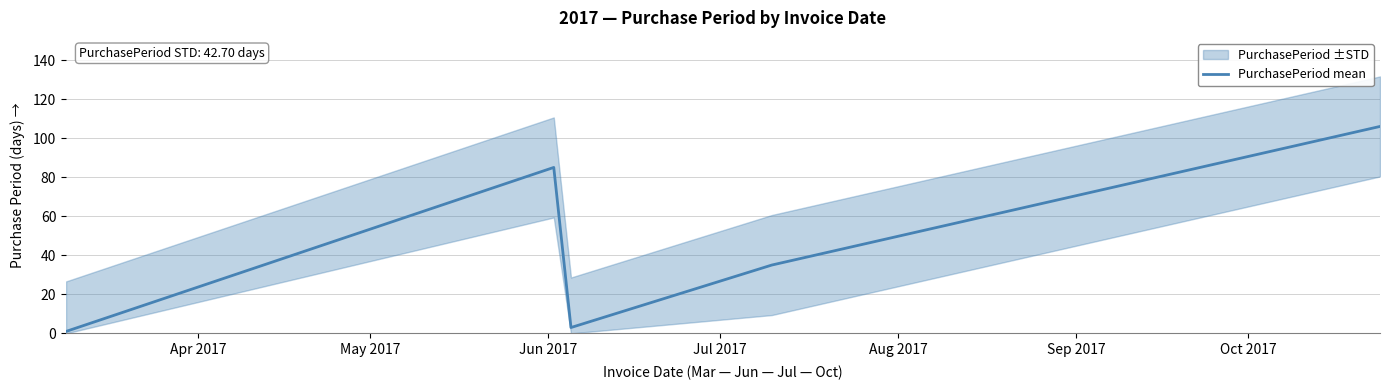

Which category has the lowest value across all series?

Apr 2017